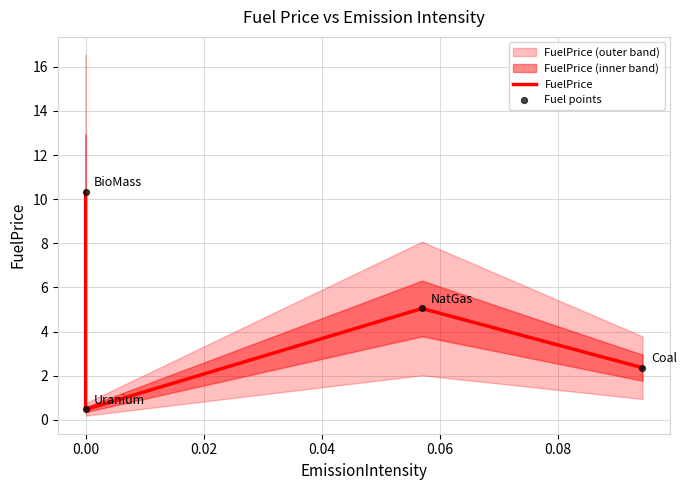

Which series contains the lowest Y value?

FuelPrice